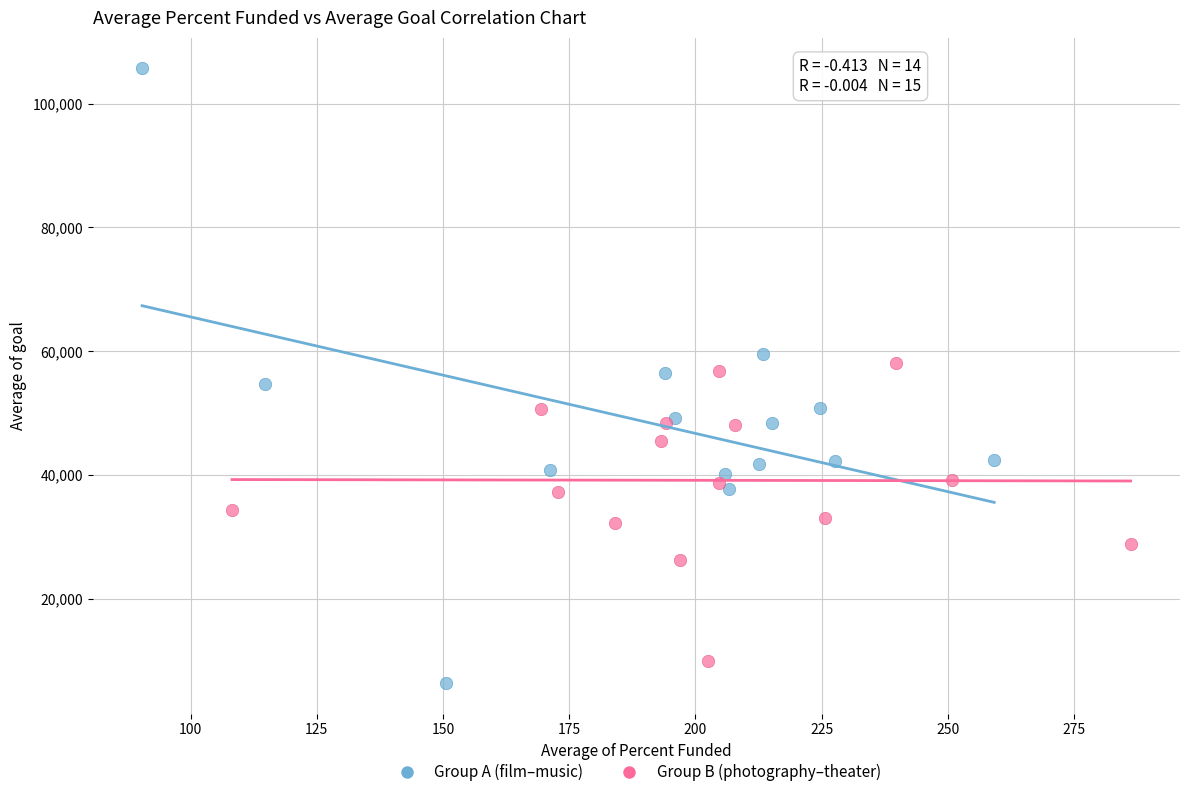

Which series has the largest Y range (max minus min)?

Group A (film–music)